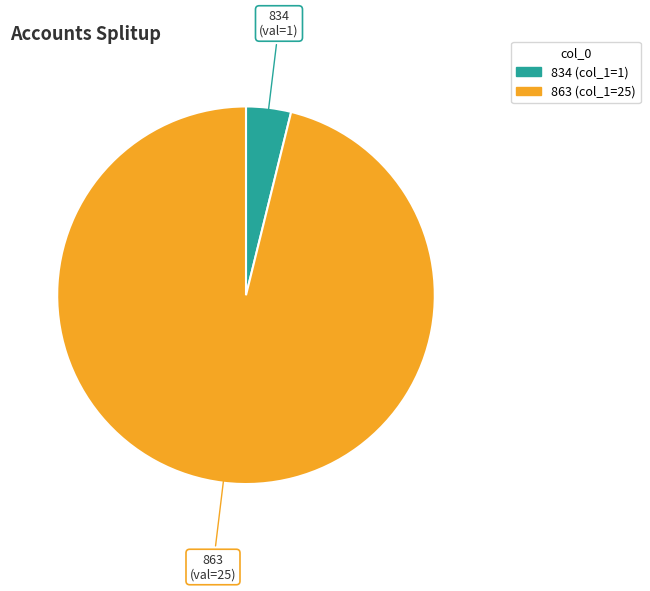

Which slice is the smallest?

834